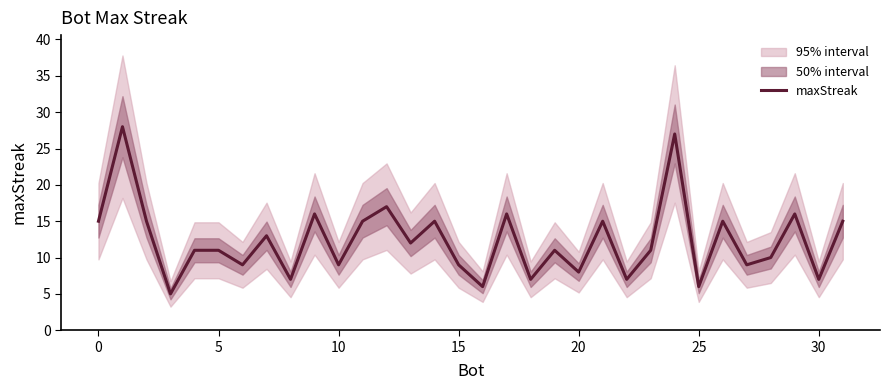

Which has a higher value, 16 or 12?

12